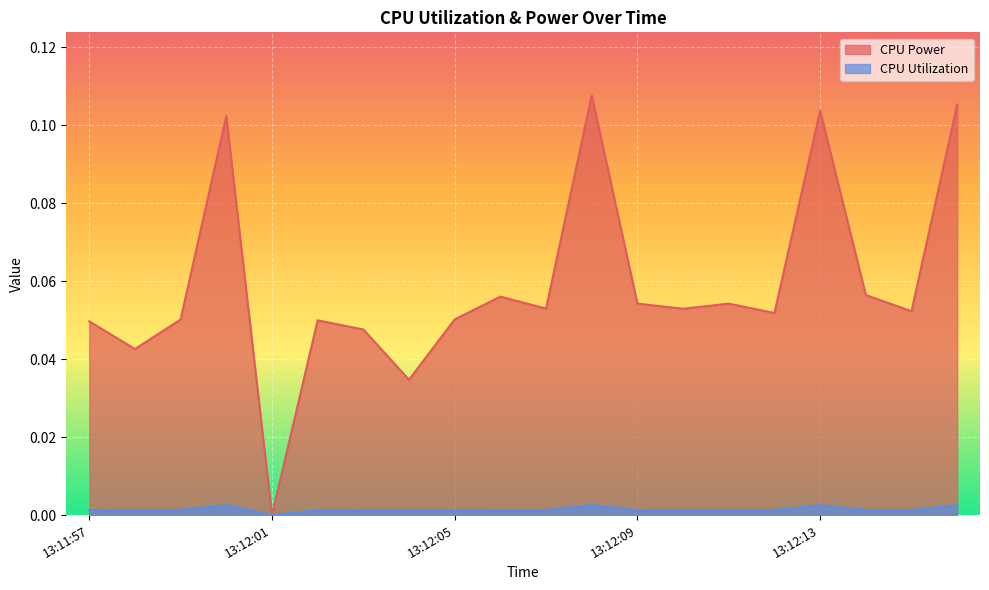

Reading left to right, extract all data points from this chart.

CPU Power: 13:11:57=0.0	13:11:58=0.0	13:11:59=0.1	13:12:00=0.1	13:12:01=0.0	13:12:02=0.0	13:12:03=0.0	13:12:04=0.0	13:12:05=0.1	13:12:06=0.1	13:12:07=0.1	13:12:08=0.1	13:12:09=0.1	13:12:10=0.1	13:12:11=0.1	13:12:12=0.1	13:12:13=0.1	13:12:14=0.1	13:12:15=0.1	13:12:16=0.1
CPU Utilization: 13:11:57=0.0	13:11:58=0.0	13:11:59=0.0	13:12:00=0.0	13:12:01=0.0	13:12:02=0.0	13:12:03=0.0	13:12:04=0.0	13:12:05=0.0	13:12:06=0.0	13:12:07=0.0	13:12:08=0.0	13:12:09=0.0	13:12:10=0.0	13:12:11=0.0	13:12:12=0.0	13:12:13=0.0	13:12:14=0.0	13:12:15=0.0	13:12:16=0.0